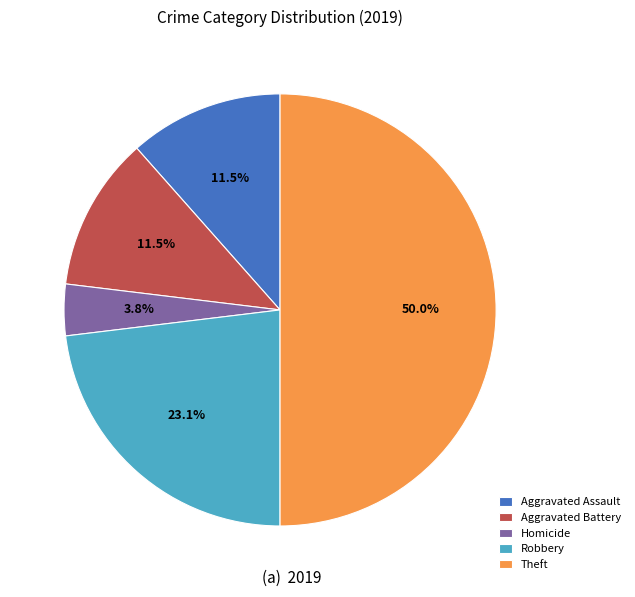

True or false: Robbery accounts for 23% of the total.

True